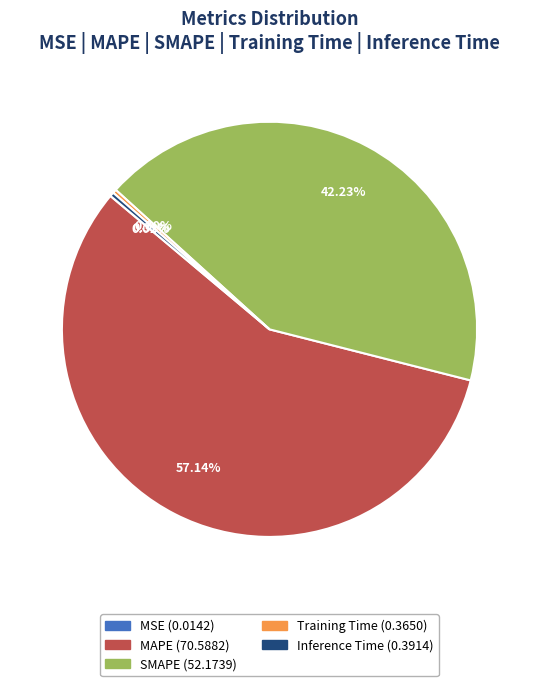

Which slice is the largest?

MAPE